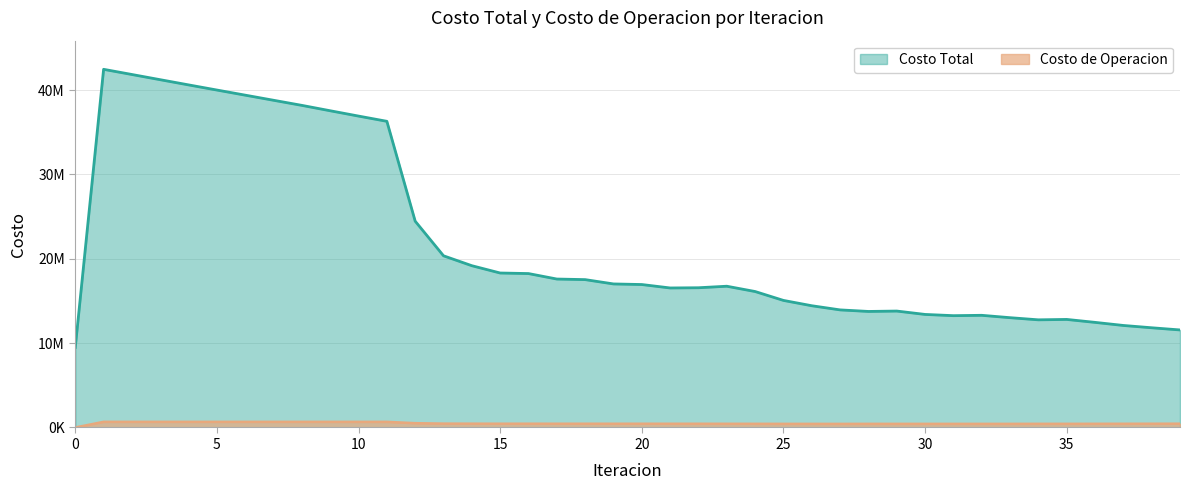

The Costo de Operacion series shows 448847.2 at 39. True or false?

True